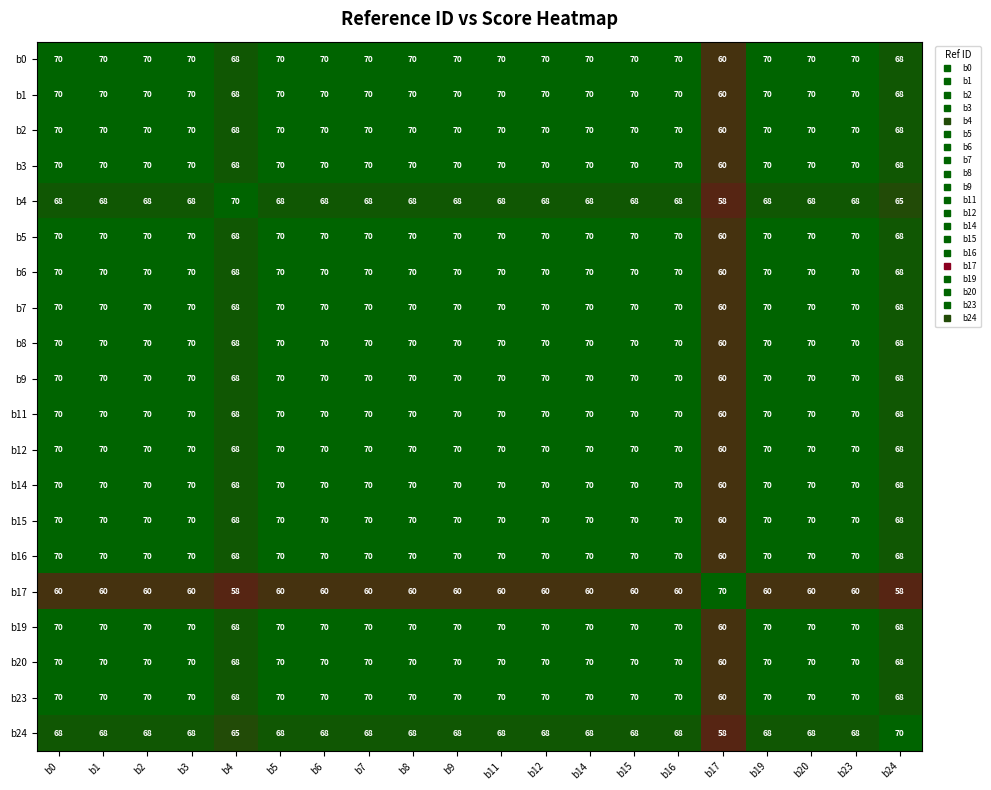

What is the difference between the highest and lowest values at b5?

10